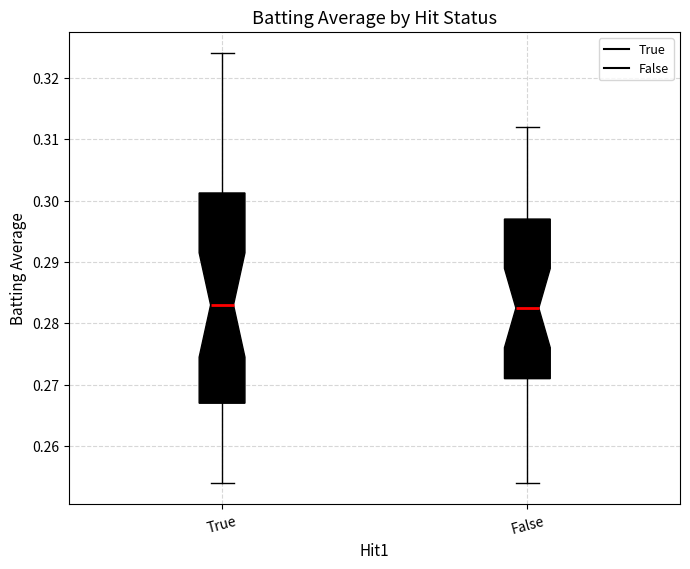

Reading left to right, read every box against the y-axis: the position of its median line, the range the box covers, and the ends of its whiskers. The values are not printed on the chart, so give them approximately, as read against the axis.

True: median 0.283, box 0.267 to 0.301, whiskers 0.254 to 0.324
False: median 0.283, box 0.271 to 0.297, whiskers 0.254 to 0.312